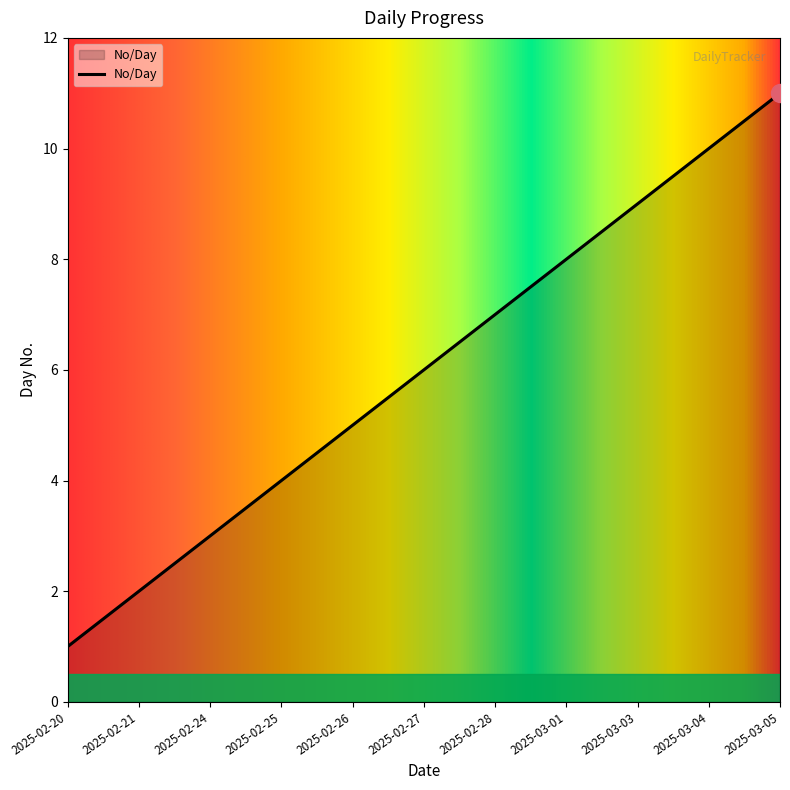

True or false: the data shows 1 at 2025-02-27.

False